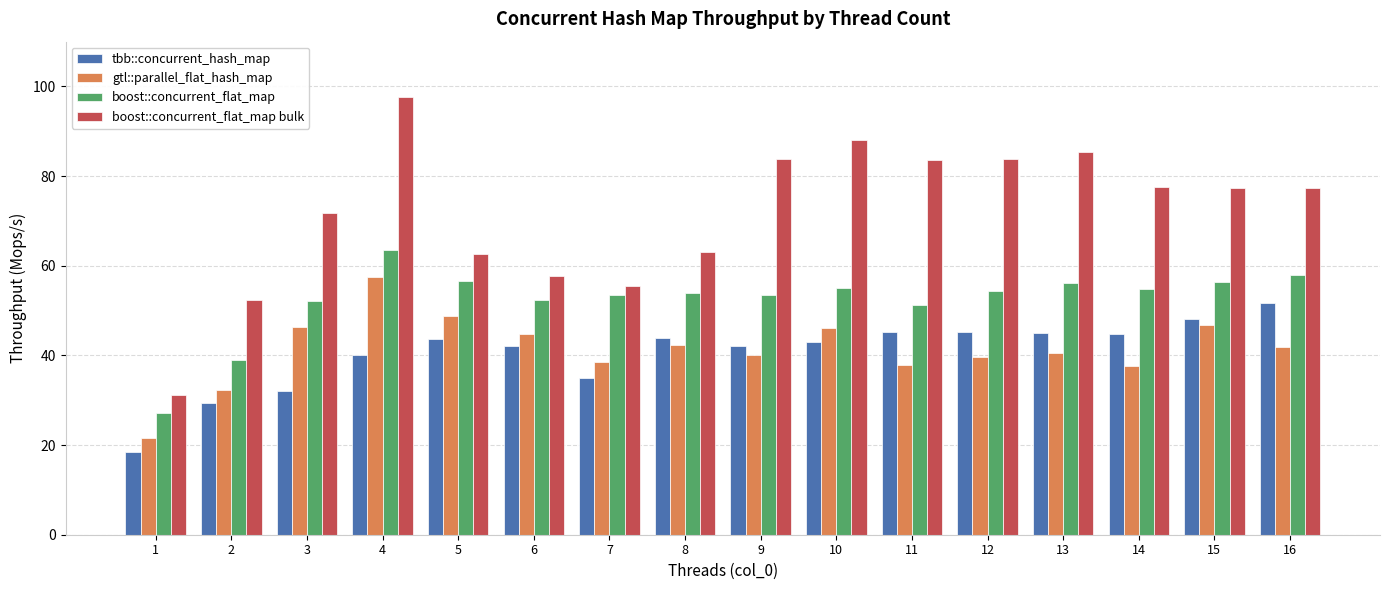

How many data points in gtl::parallel_flat_hash_map are above 41?

8